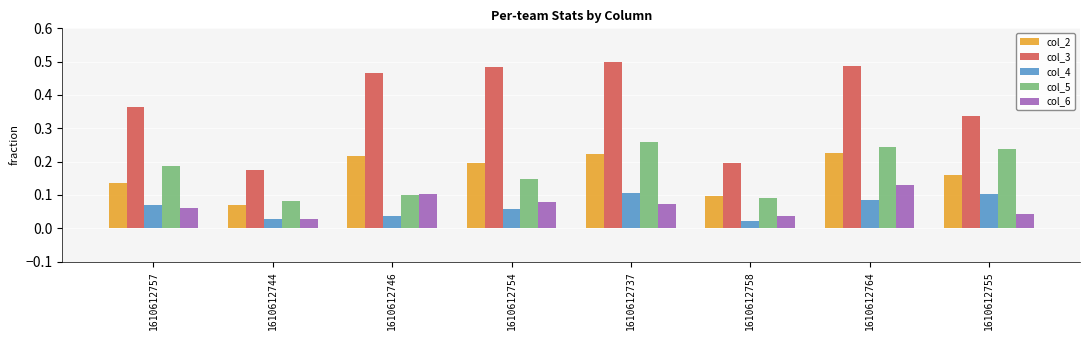

Which series has the widest spread of values?

col_3